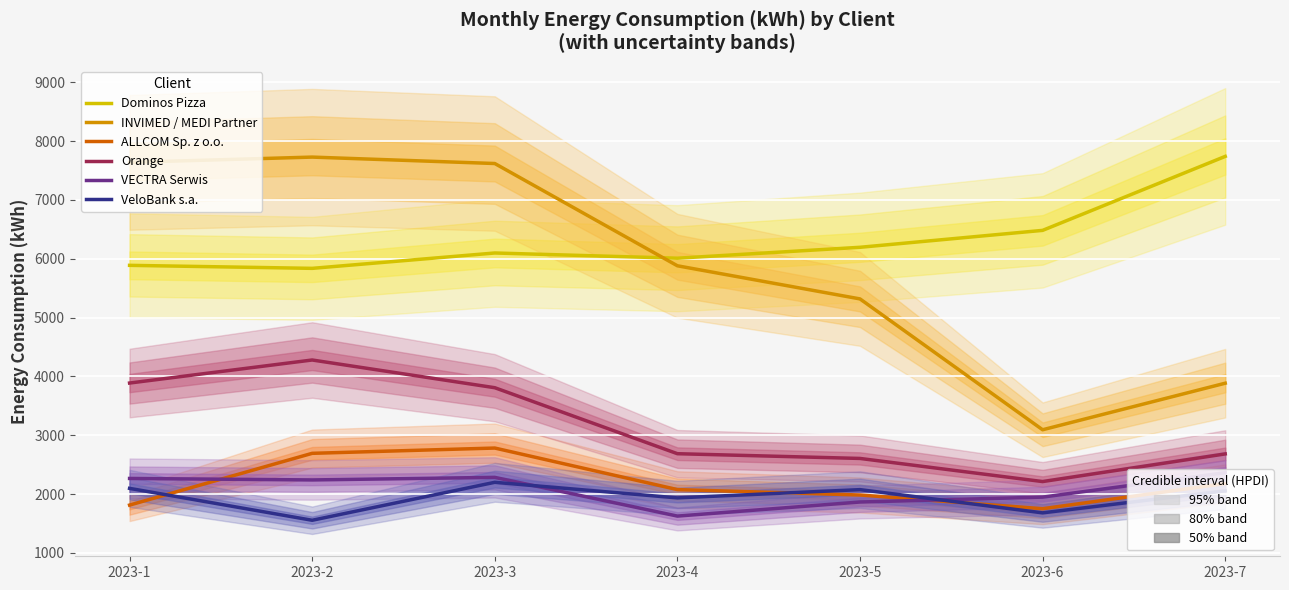

Reading right to left, what are all the values shown in this chart?

Dominos Pizza: 7738.5	6481.2	6193.6	6008.1	6096.9	5835.7	5886.9
INVIMED / MEDI Partner: 3883.8	3092.7	5316.3	5879.4	7617.4	7726.6	7637.2
ALLCOM Sp. z o.o.: 2178.8	1750.9	1984.0	2075.7	2781.9	2692.2	1812.6
Orange: 2682.2	2212.2	2605.2	2685.8	3807.2	4278.3	3886.7
VECTRA Serwis: 2363.6	1948.1	1864.8	1625.5	2283.6	2240.0	2265.1
VeloBank s.a.: 2055.8	1680.5	2075.2	1934.7	2199.6	1554.6	2096.7